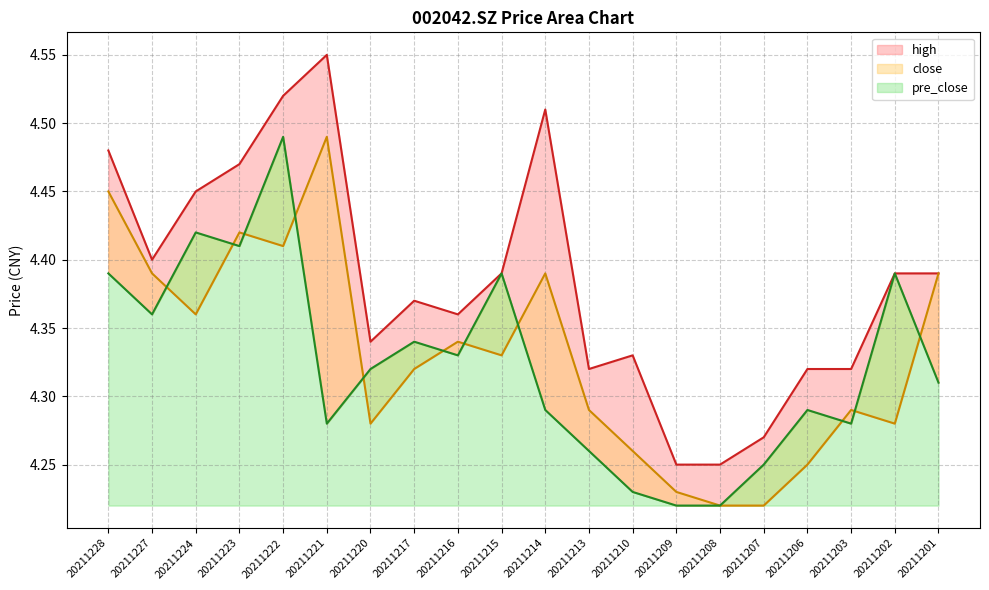

True or false: pre_close has more than 0 points higher than both neighbors.

True